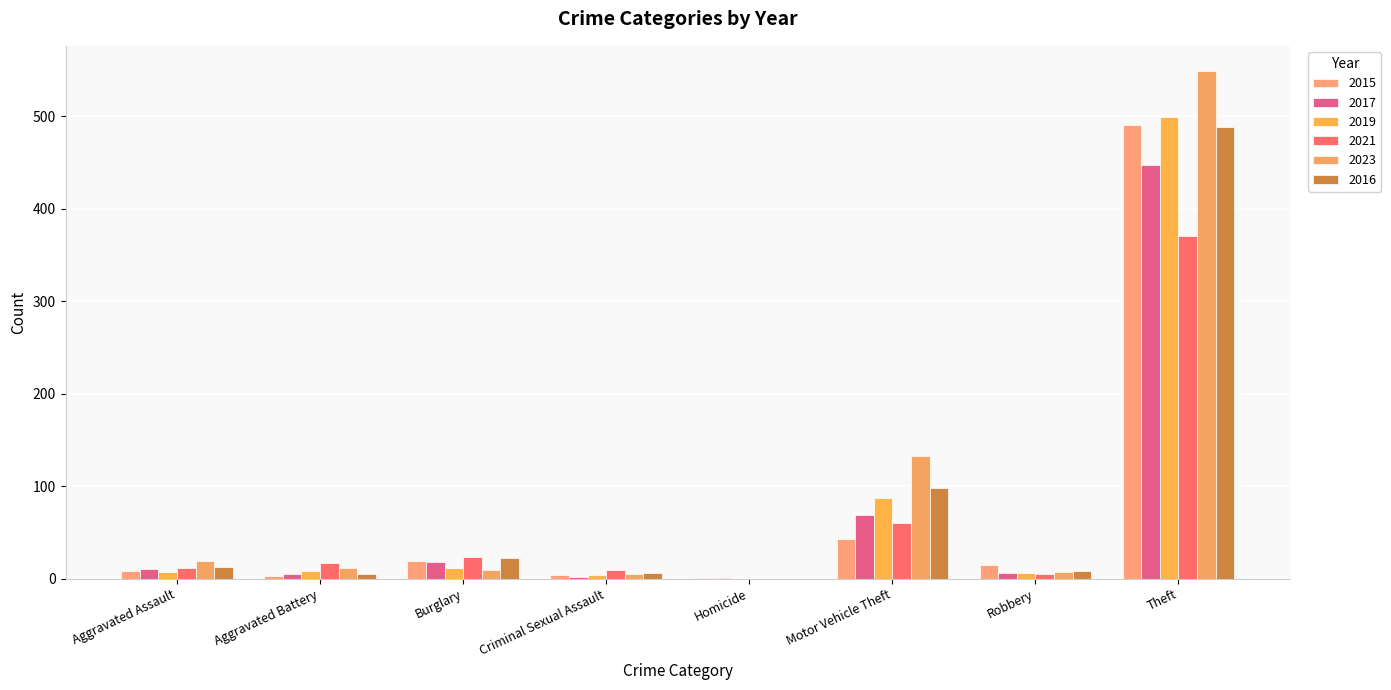

Reading left to right, list all the values displayed in this chart.

2015: 8	3	19	4	1	43	15	491
2017: 10	5	18	2	1	69	6	447
2019: 7	8	12	4	0	87	6	499
2021: 12	17	23	9	0	60	5	371
2023: 19	11	9	5	0	133	7	549
2016: 13	5	22	6	0	98	8	489